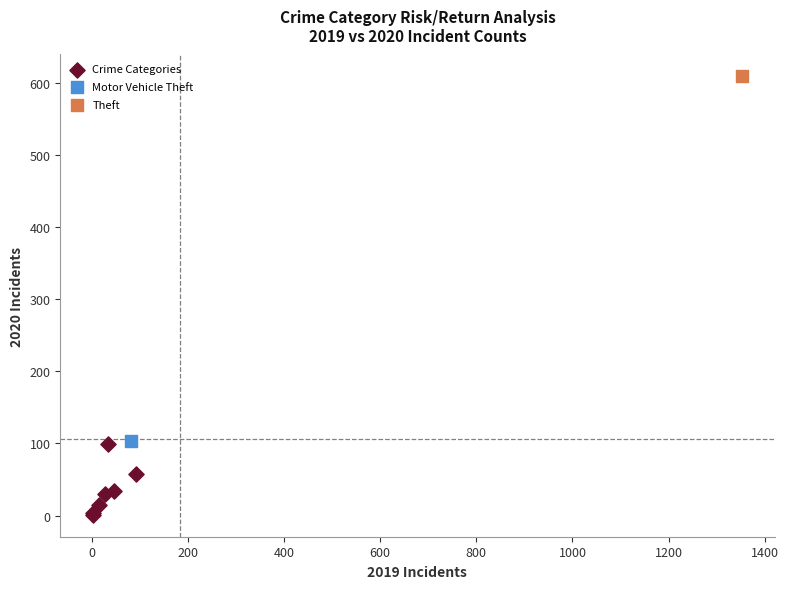

What are all the series names shown in the legend?

Crime Categories, Motor Vehicle Theft, Theft